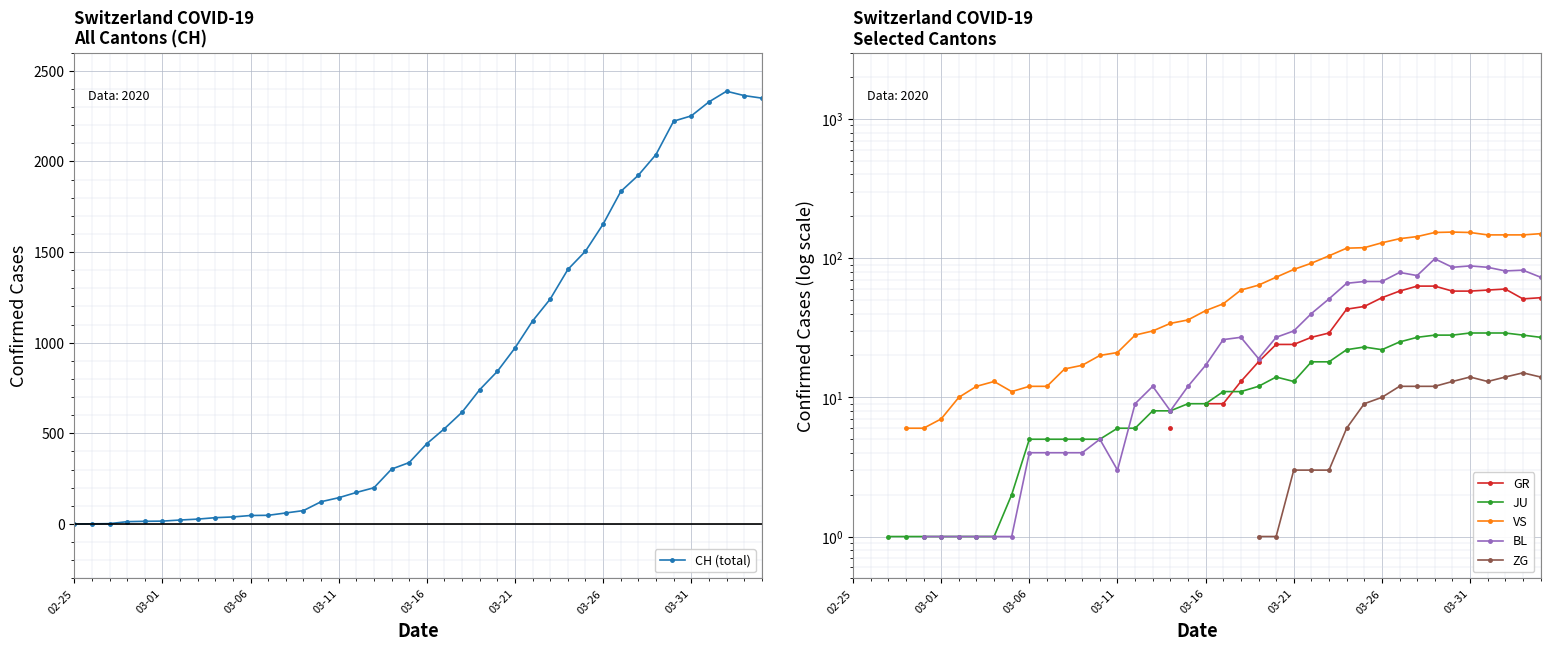

True or false: VS and CH (total) intersect in this chart.

False